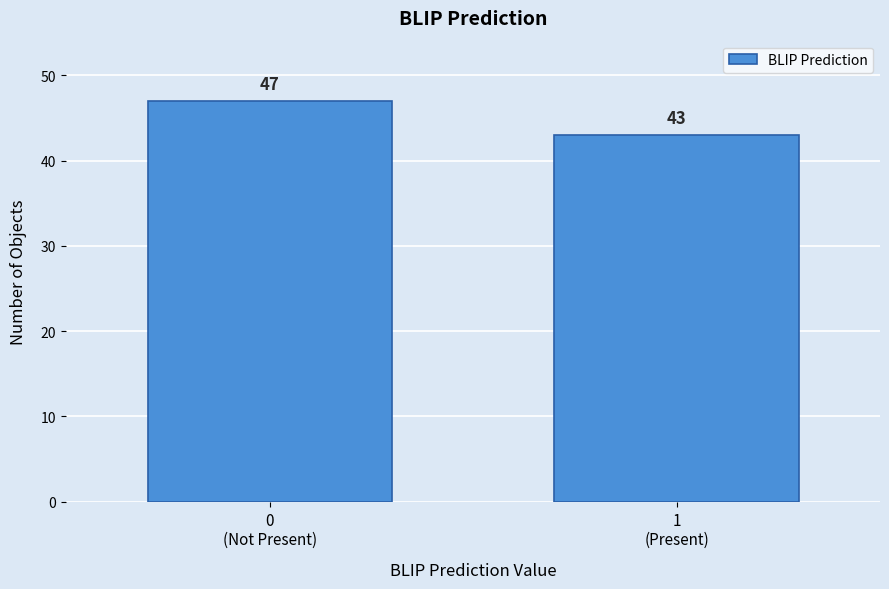

Reading left to right, extract all data points from this chart.

47	43